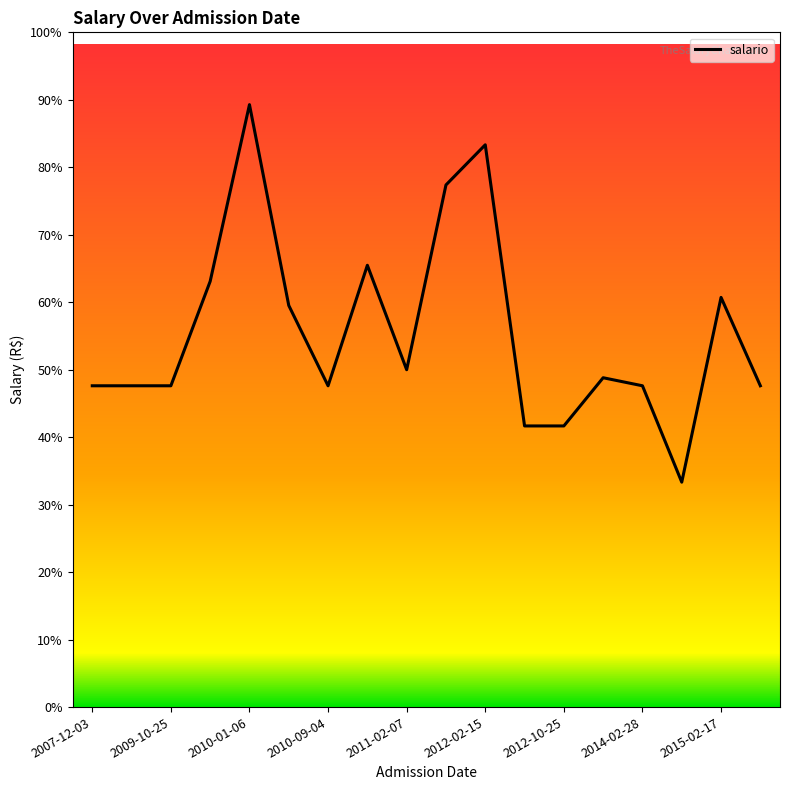

How many data points are above 4100?

8